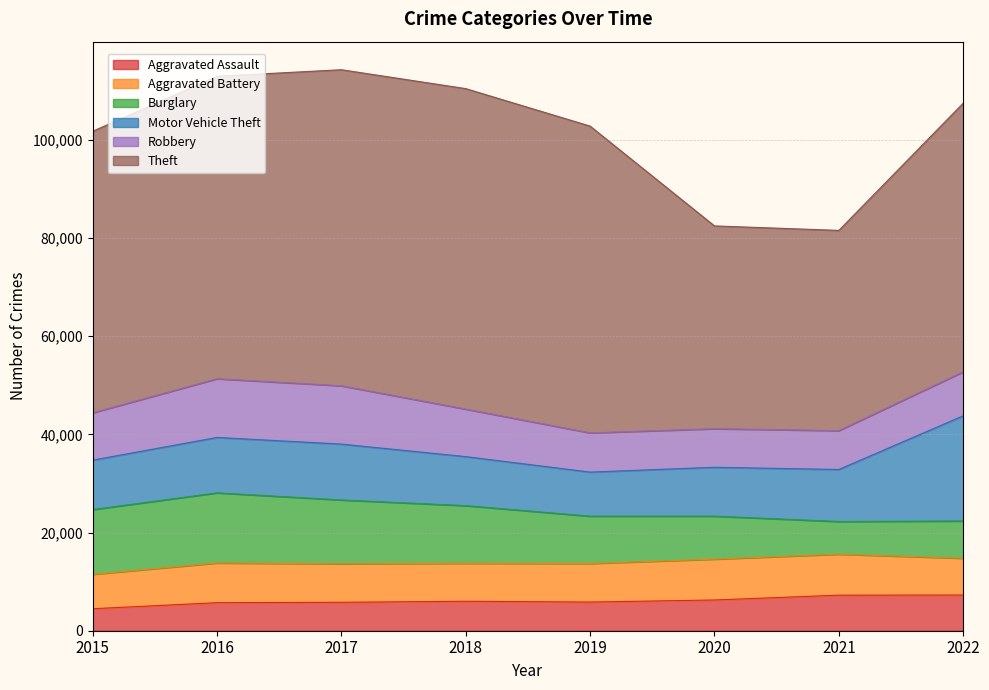

Between which two adjacent categories do Burglary and Robbery first intersect?

2020 and 2021